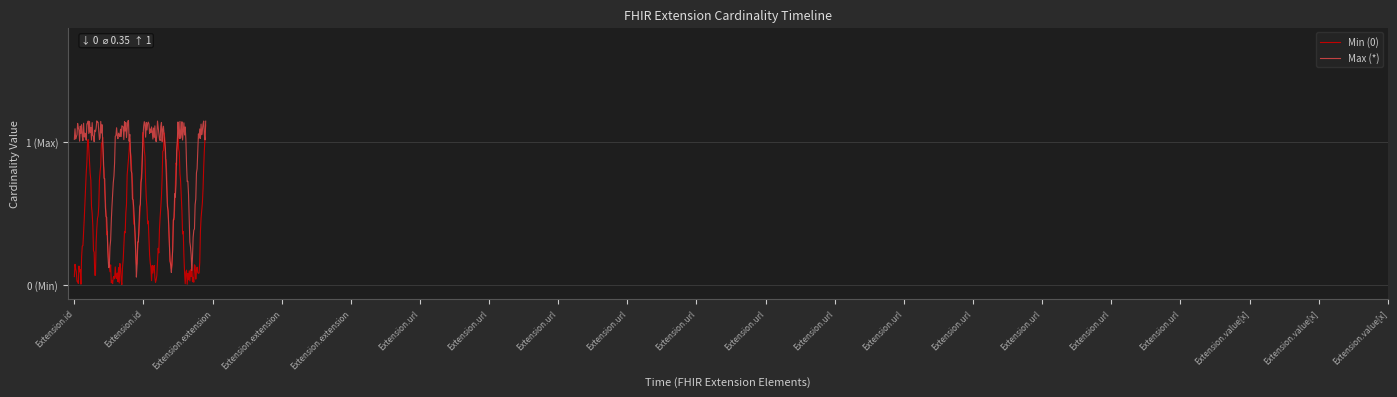

Does the chart have visible grid lines?

Yes